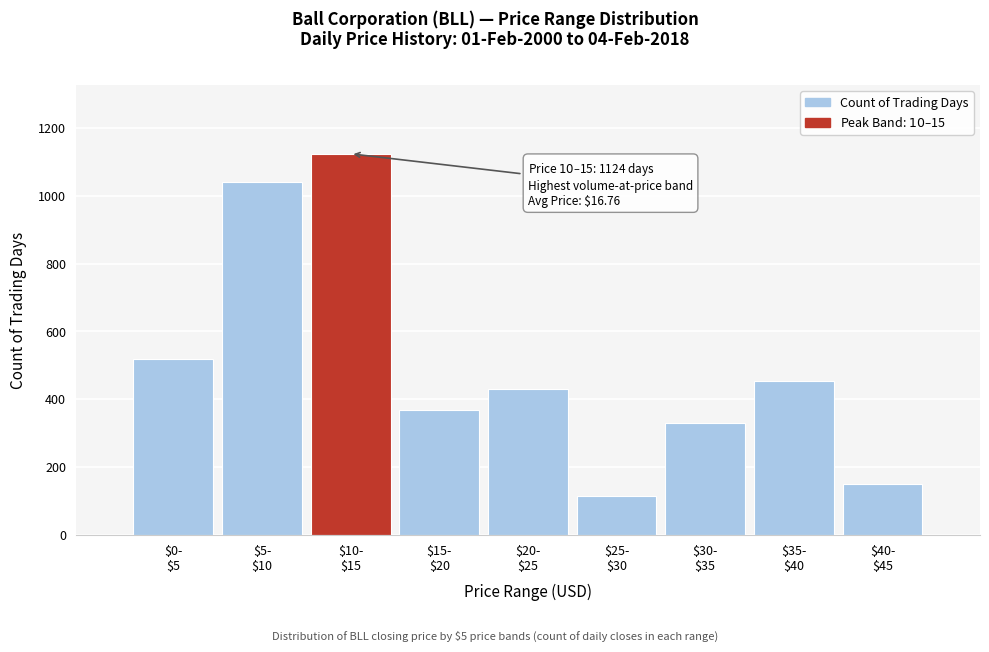

Reading left to right, transcribe all the data shown in this chart.

520	1040	1124	367	431	116	330	453	150